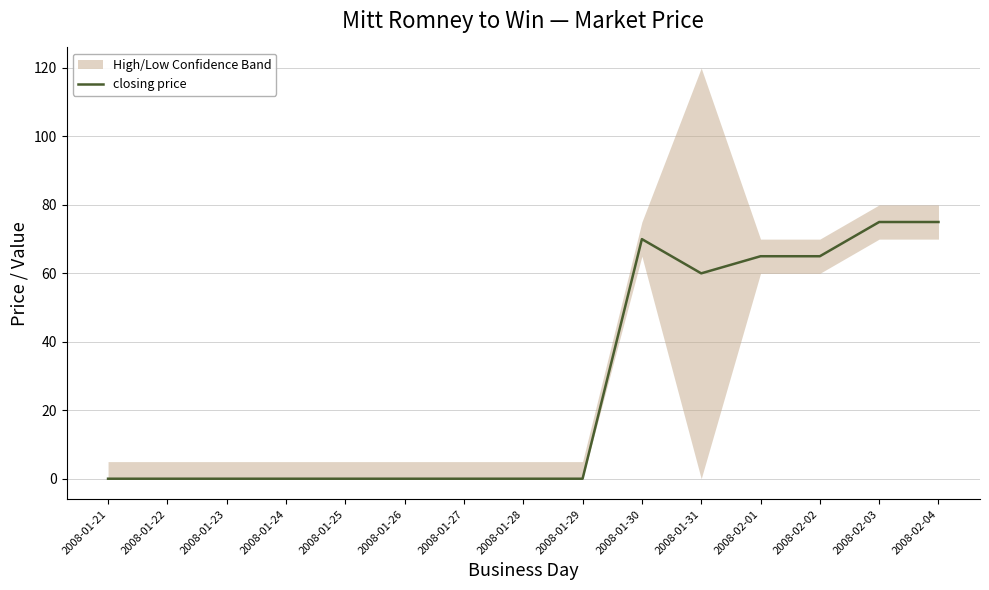

True or false: the data has more than 1 interior local peaks.

False